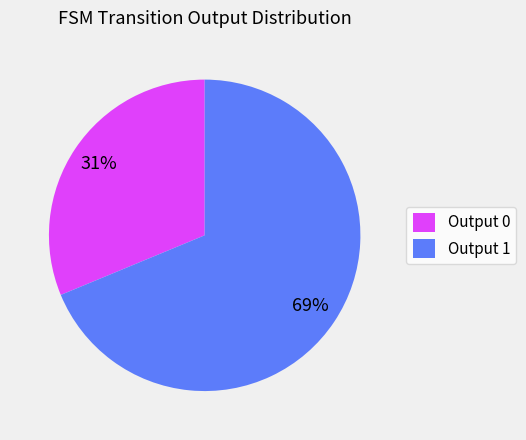

Combined, do Output 0 and Output 1 account for over 50%?

Yes